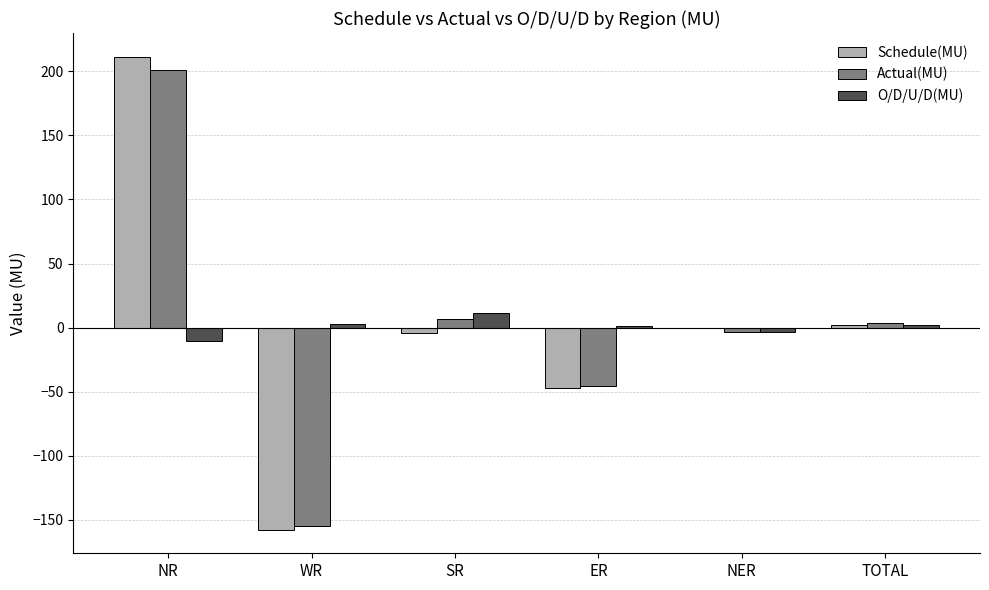

At which category is the sum across all series the highest?

NR